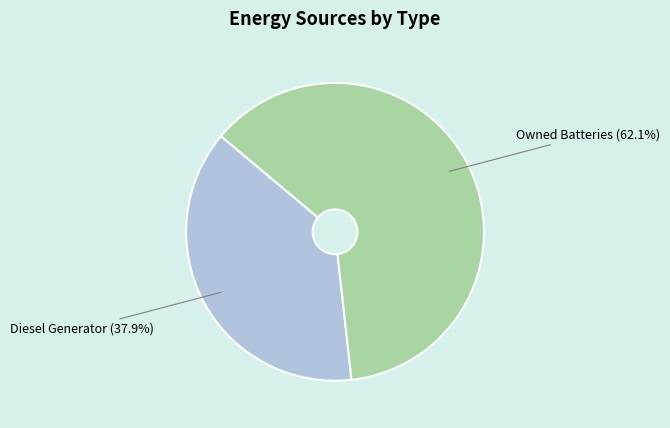

Rank the categories by value from highest to lowest.

Owned Batteries, Diesel Generator